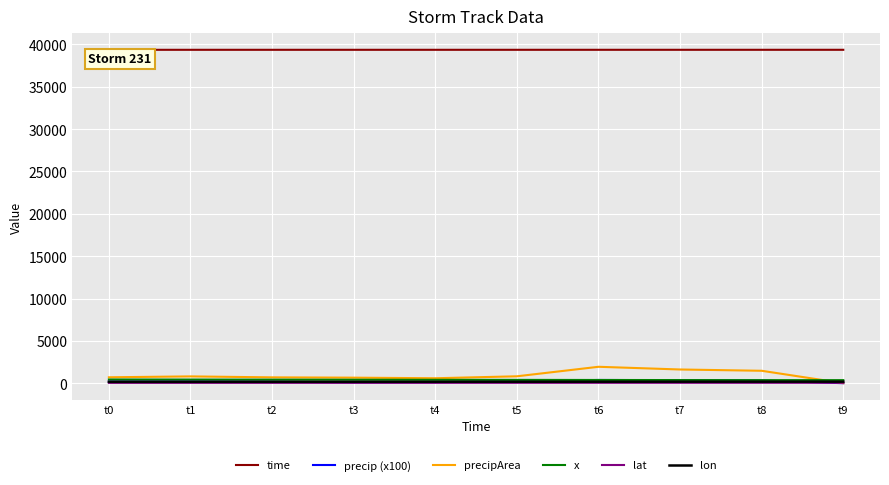

What is the sum of all precipArea values?

9268.0